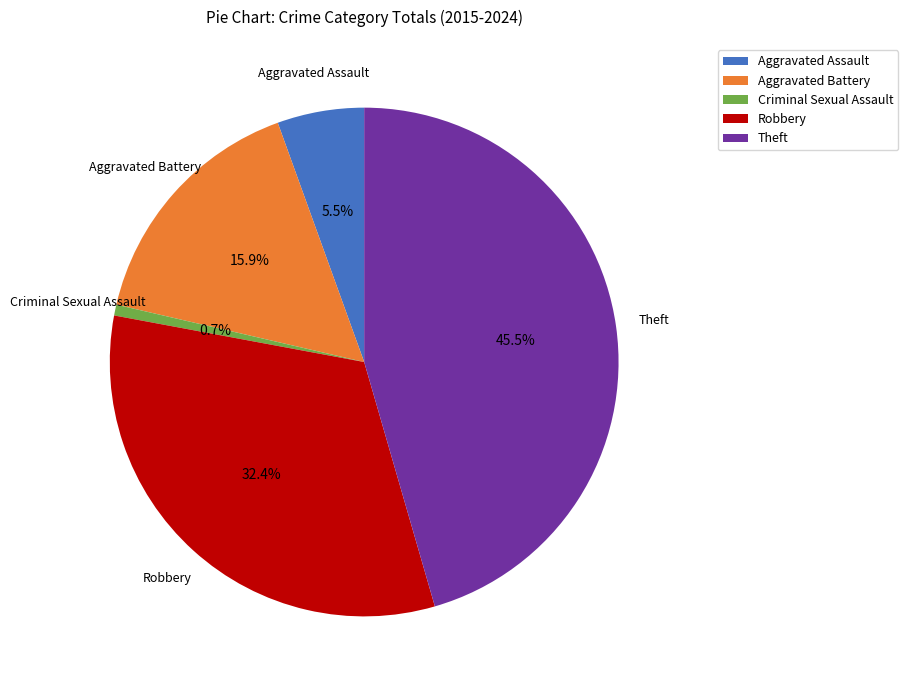

Is there any slice that represents more than half of the pie?

No